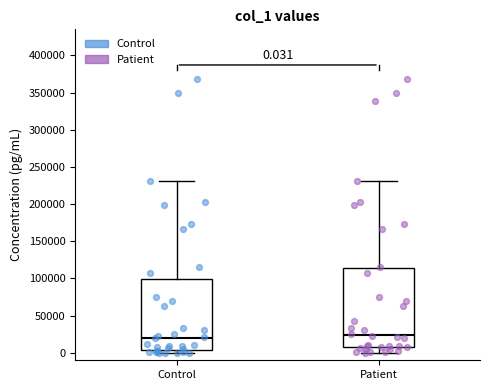

Comparing the boxes themselves (not the whiskers), which one is the tallest?

Patient